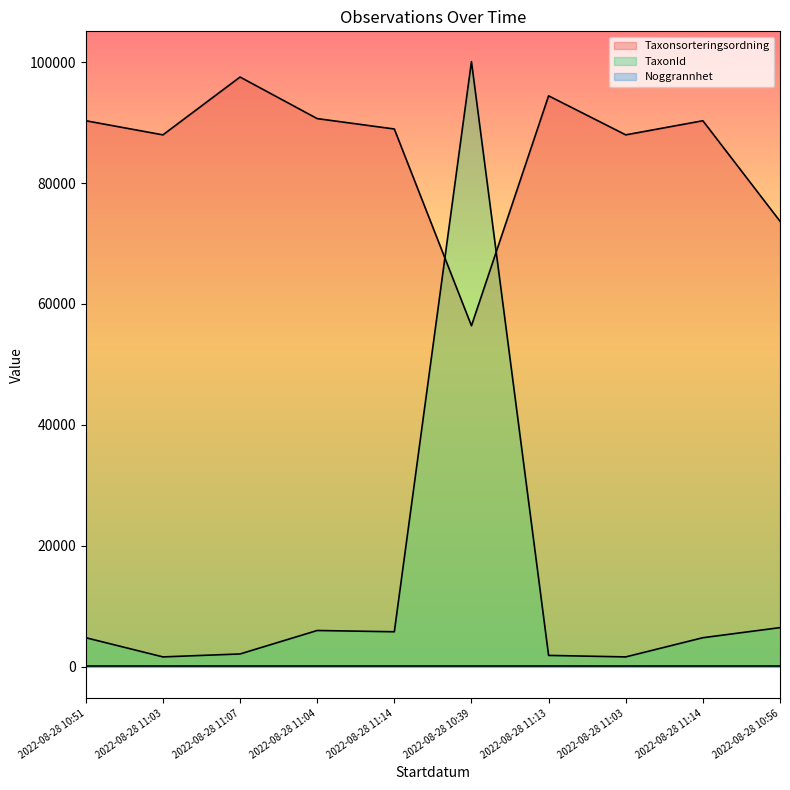

Where does the TaxonId series first go above 4769?

2022-08-28 11:04